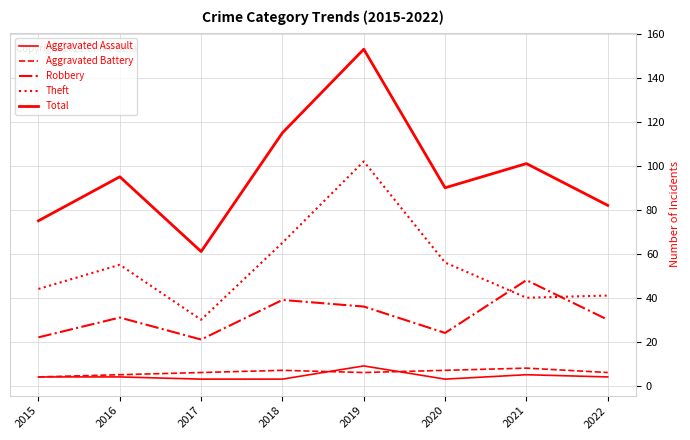

True or false: Robbery and Total cross at least once.

False